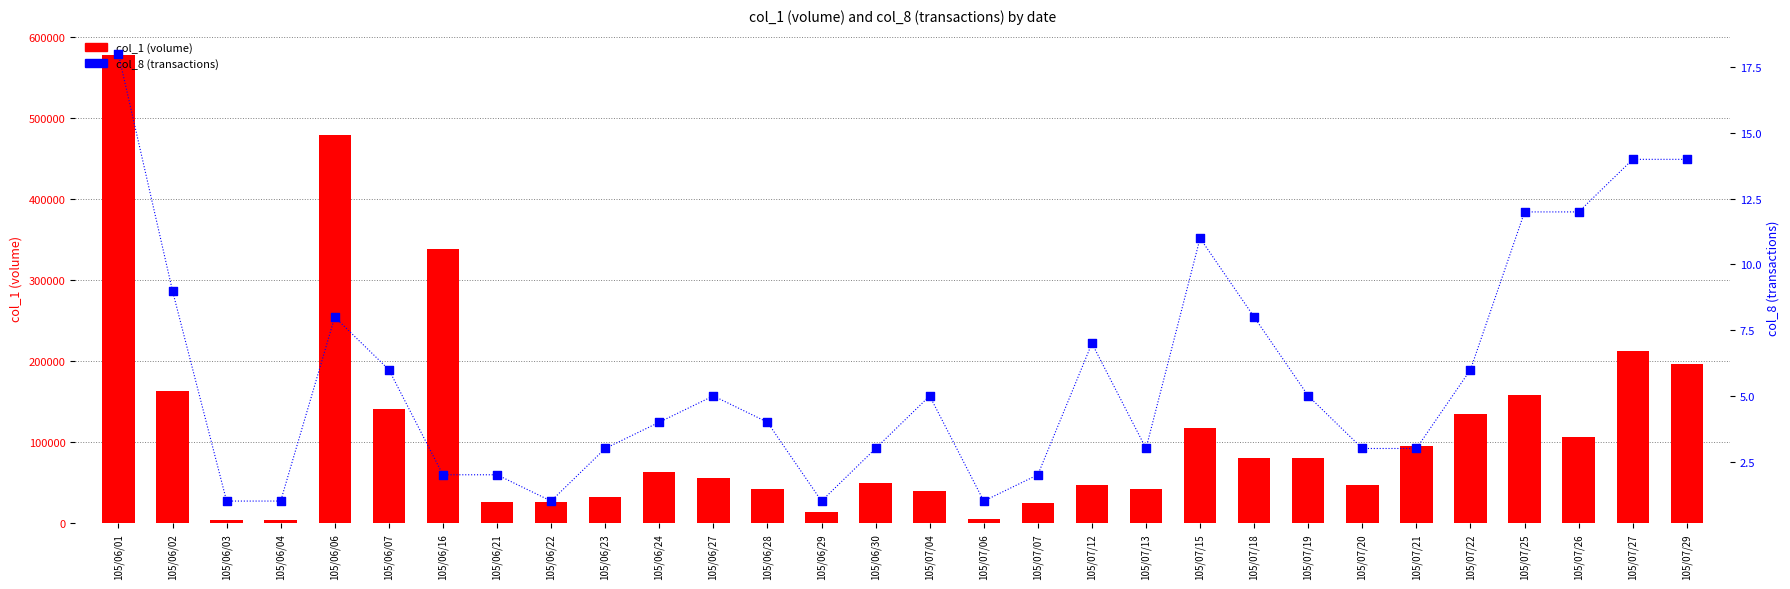

Which series has the largest total across all categories?

col_1 (volume)